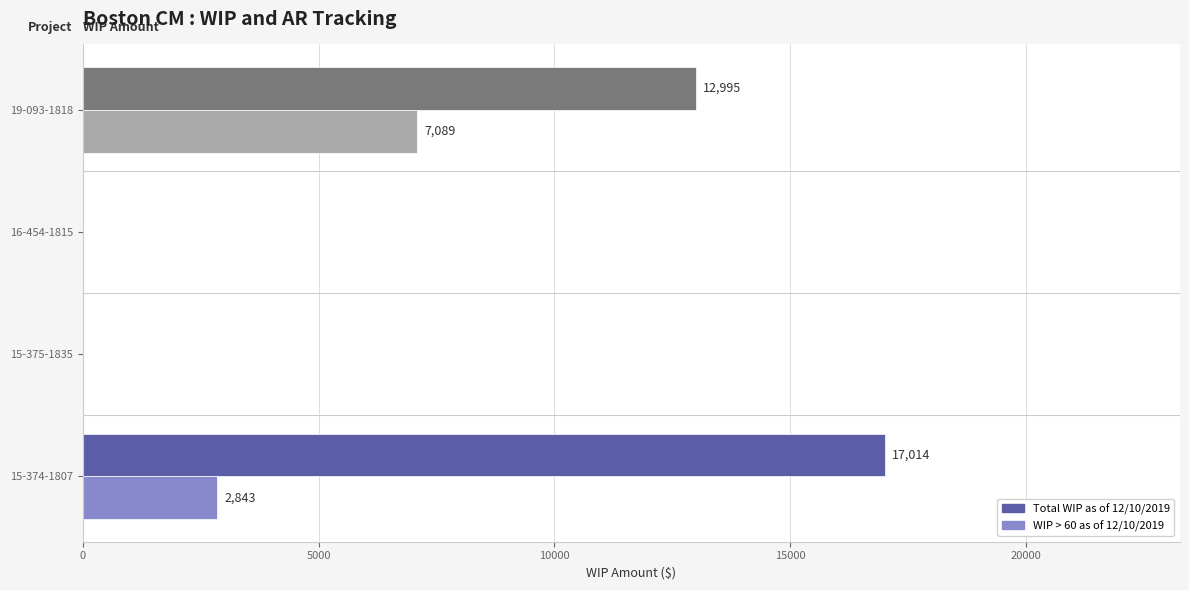

The Total WIP as of 12/10/2019 series shows 9244 at 15-375-1835. True or false?

False